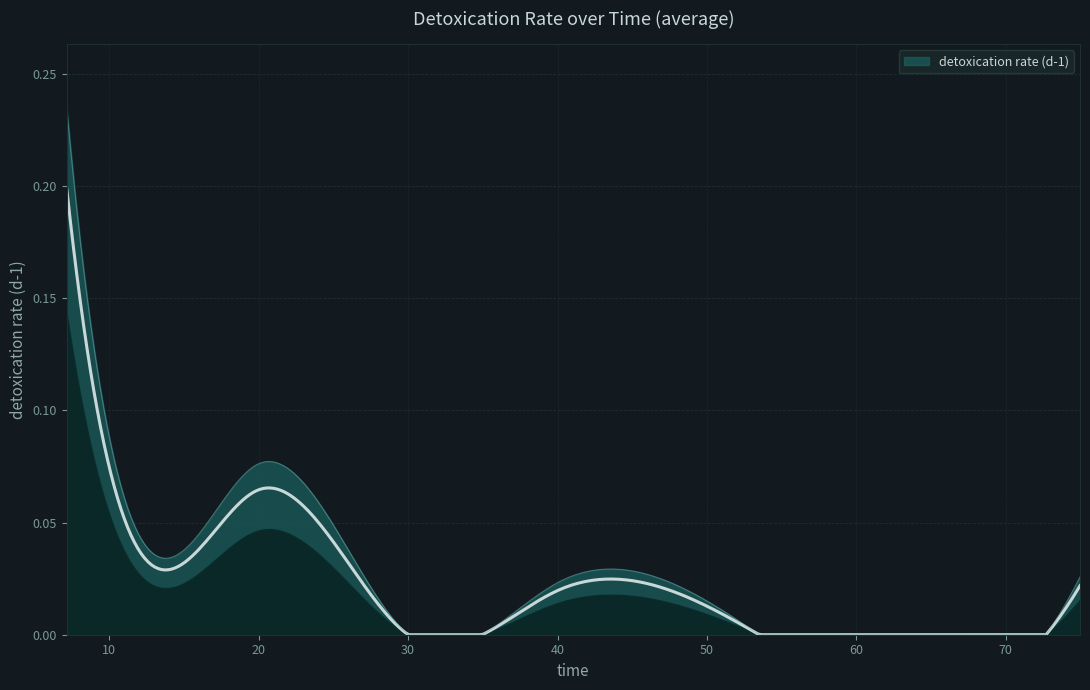

What is the difference between the second highest and second lowest values?

0.1